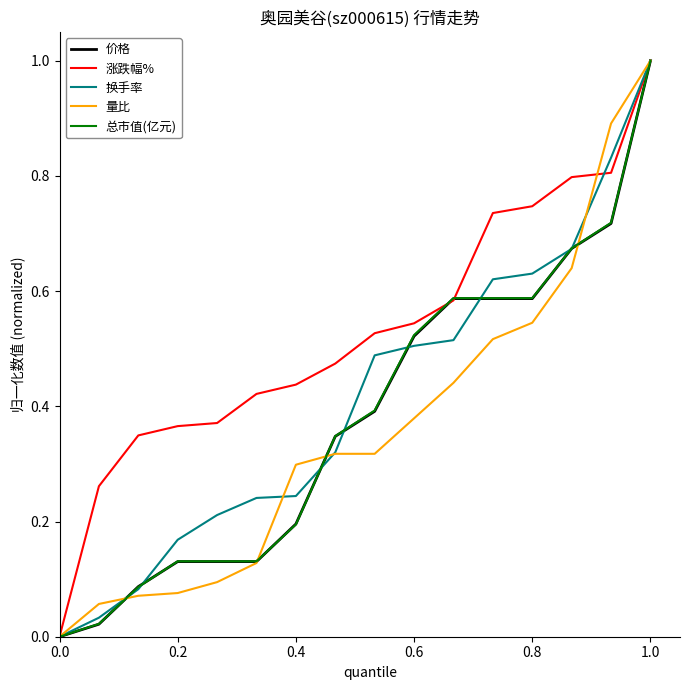

What is the maximum value shown in the chart?

1.0